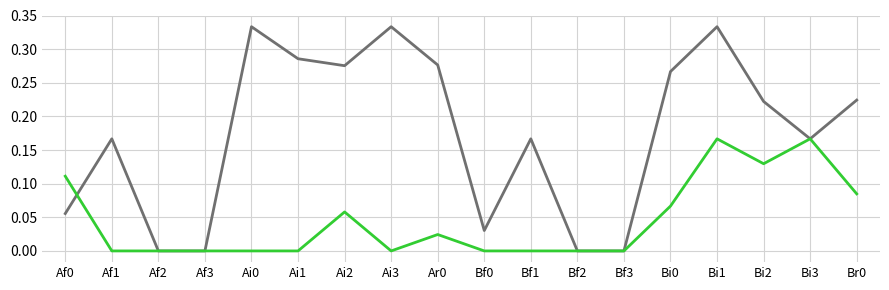

What is the total value across all series at Bi1?

0.5